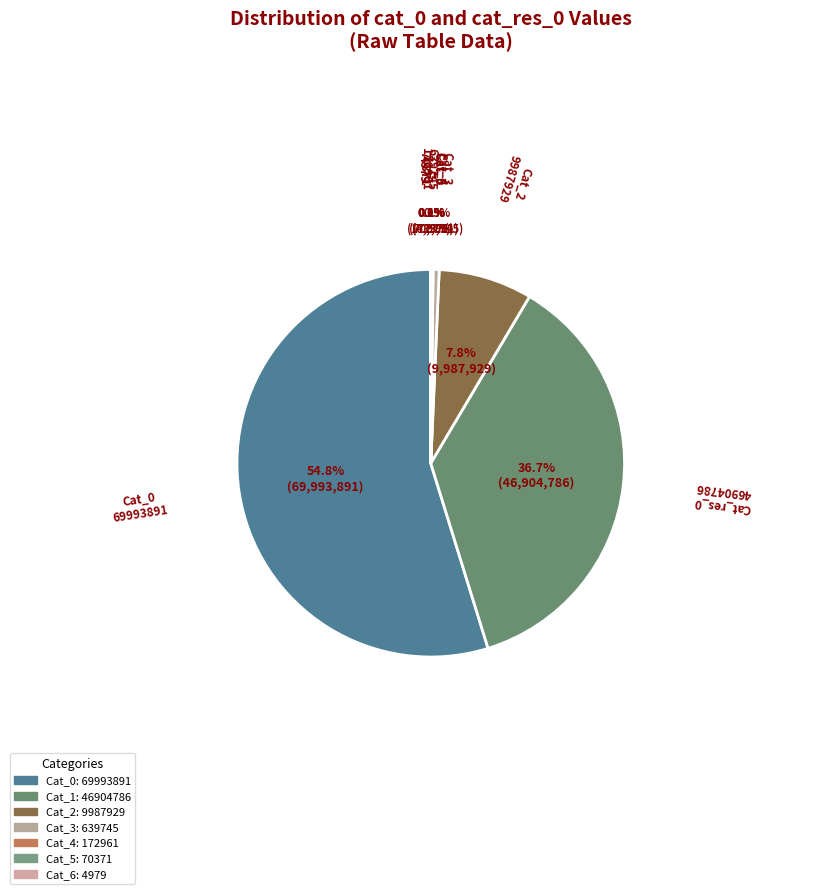

How many segments does this pie chart have?

7